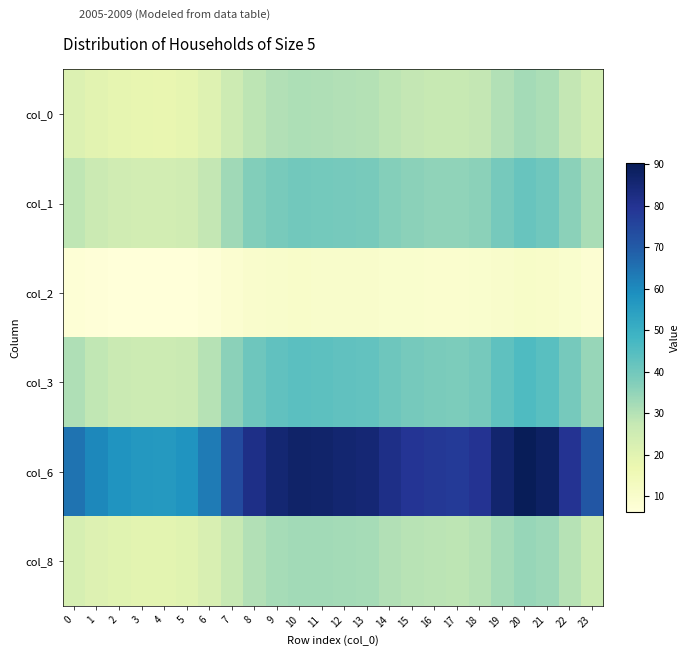

Reading right to left, what are all the values shown in this chart?

col_0: 23=24.2	22=27.8	21=31.4	20=32.4	19=30.5	18=27.9	17=27.1	16=27.2	15=27.8	14=28.6	13=30.1	12=30.4	11=30.8	10=30.9	9=30.3	8=28.7	7=25.4	6=20.9	5=18.6	4=18.1	3=18.1	2=18.6	1=19.8	0=21.6
col_1: 23=31.7	22=36.0	21=40.3	20=41.4	19=39.3	18=36.1	17=35.2	16=35.4	15=36.0	14=37.0	13=38.8	12=39.1	11=39.6	10=39.8	9=39.1	8=37.2	7=33.1	6=27.7	5=24.8	4=24.1	3=24.2	2=24.8	1=26.2	0=28.4
col_2: 23=8.2	22=9.3	21=10.4	20=10.6	19=10.1	18=9.3	17=9.1	16=9.2	15=9.3	14=9.6	13=10.0	12=10.1	11=10.2	10=10.2	9=10.1	8=9.6	7=8.6	6=7.2	5=6.5	4=6.3	3=6.3	2=6.5	1=6.8	0=7.4
col_3: 23=34.3	22=39.3	21=44.3	20=45.7	19=43.1	18=39.4	17=38.3	16=38.5	15=39.2	14=40.5	13=42.6	12=42.9	11=43.5	10=43.7	9=42.9	8=40.6	7=36.0	6=29.8	5=26.6	4=25.8	3=25.9	2=26.6	1=28.1	0=30.6
col_6: 23=71.2	22=79.8	21=88.0	20=90.3	19=86.1	18=79.9	17=78.1	16=78.5	15=79.7	14=81.8	13=85.2	12=85.8	11=86.8	10=87.1	9=85.7	8=82.0	7=74.1	6=63.3	5=57.7	4=56.4	3=56.5	2=57.7	1=60.4	0=64.8
col_8: 23=25.9	22=29.6	21=33.2	20=34.2	19=32.4	18=29.6	17=28.9	16=29.0	15=29.6	14=30.4	13=32.0	12=32.2	11=32.7	10=32.8	9=32.2	8=30.6	7=27.1	6=22.5	5=20.1	4=19.5	3=19.6	2=20.1	1=21.3	0=23.2